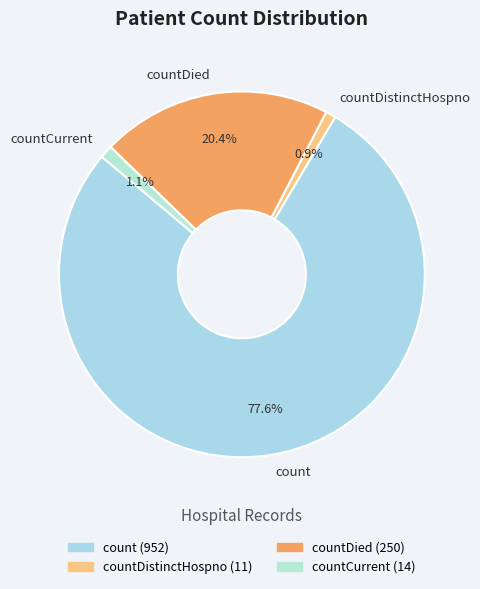

Combined, what portion of the pie is countDistinctHospno and countCurrent?

2.0%